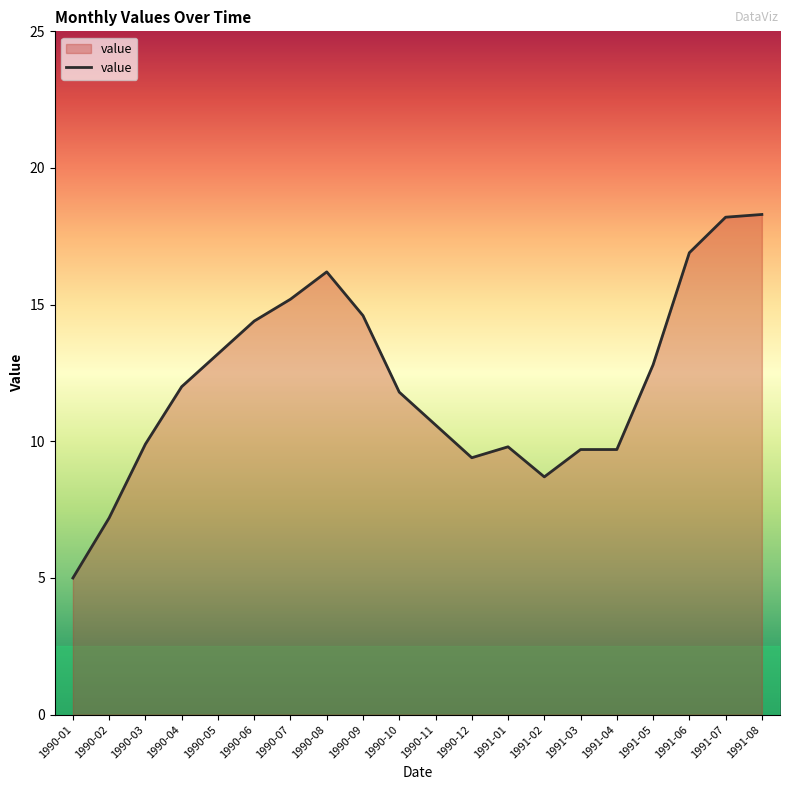

Is it true that the value at 1991-04 is 9.7?

True